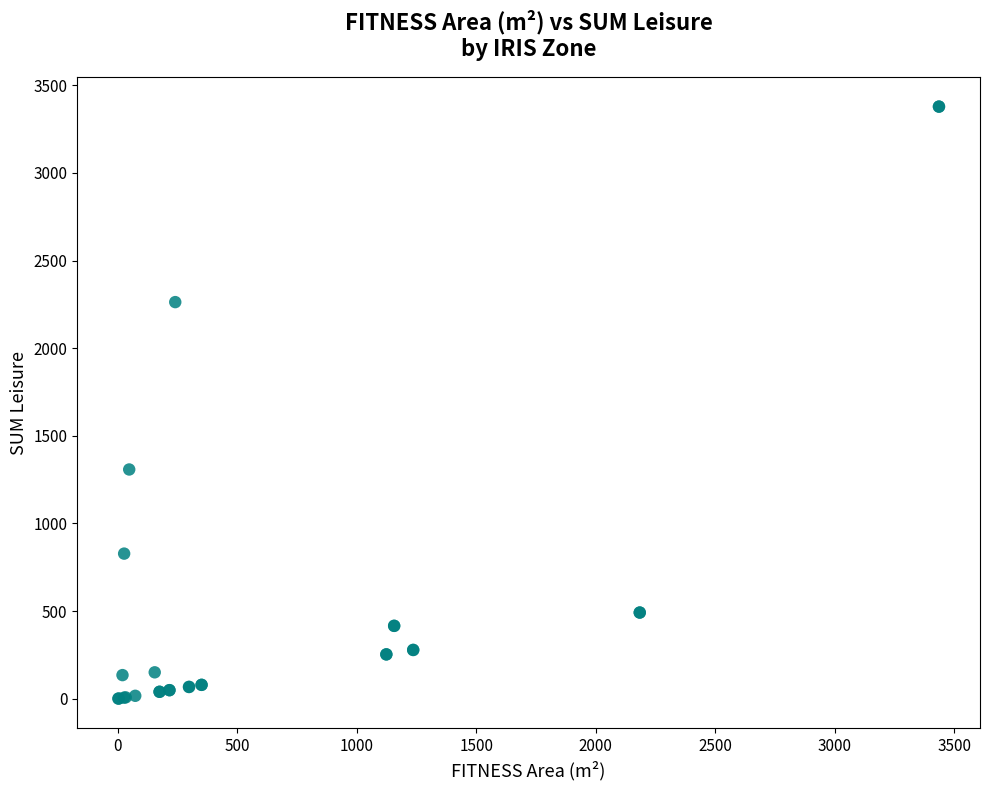

What Y value in the scatter plot is closest to 1689?

1307.8